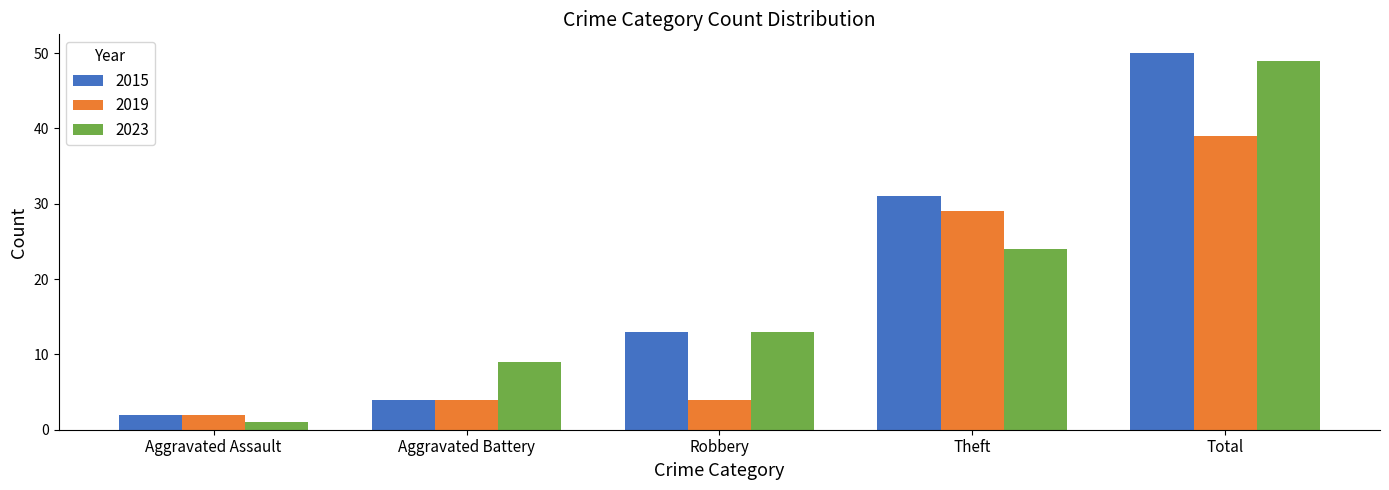

Reading right to left, list all the values displayed in this chart.

2015: 50	31	13	4	2
2019: 39	29	4	4	2
2023: 49	24	13	9	1